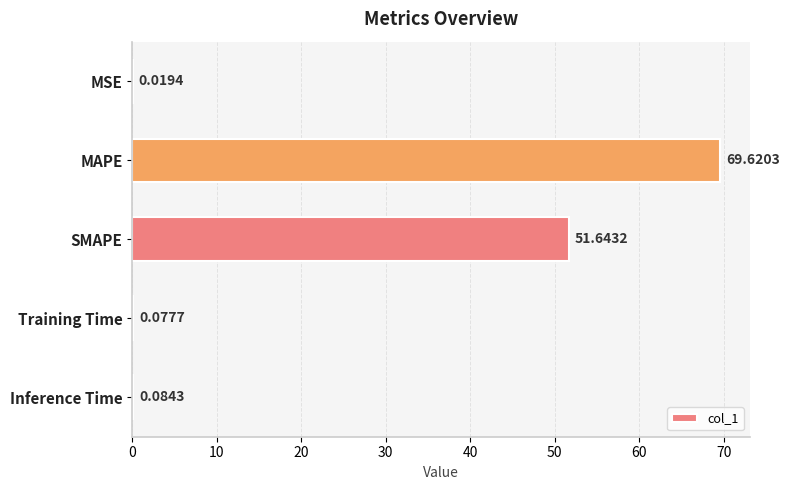

Which label corresponds to the largest value in the chart?

MAPE